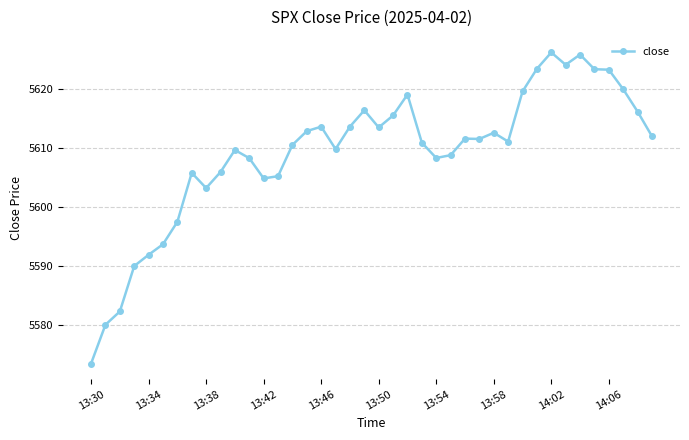

Is this an area chart (filled region under the line)?

No